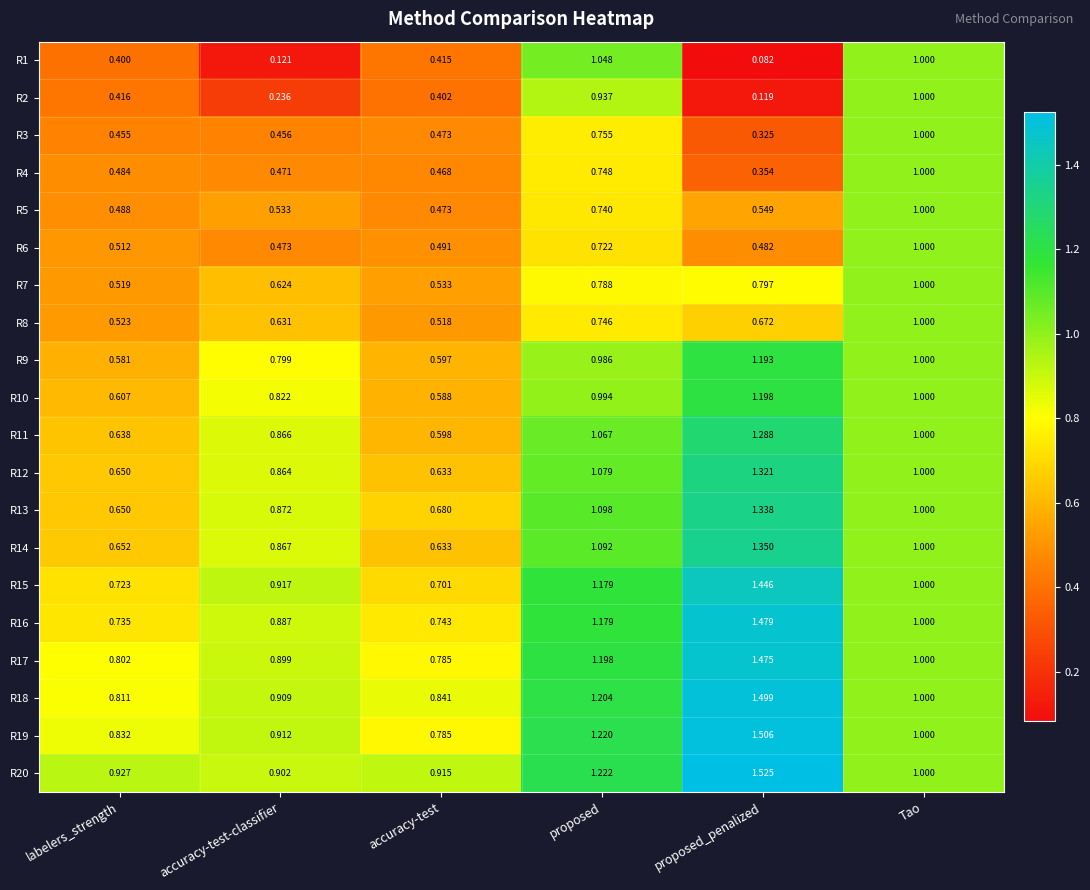

At which category is the sum across all series the highest?

proposed